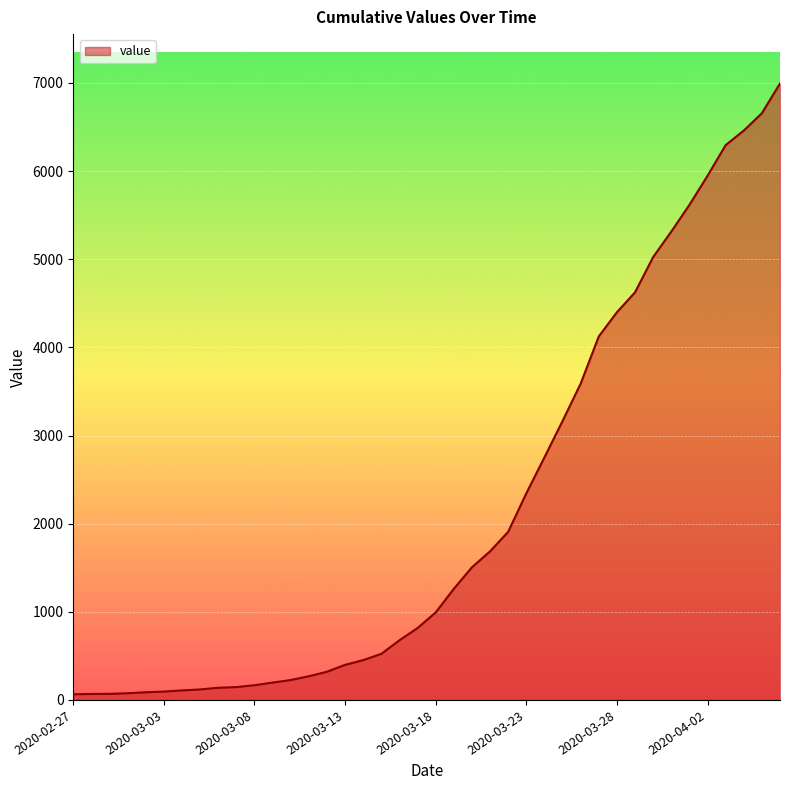

What is the difference between the maximum and minimum values?

6931